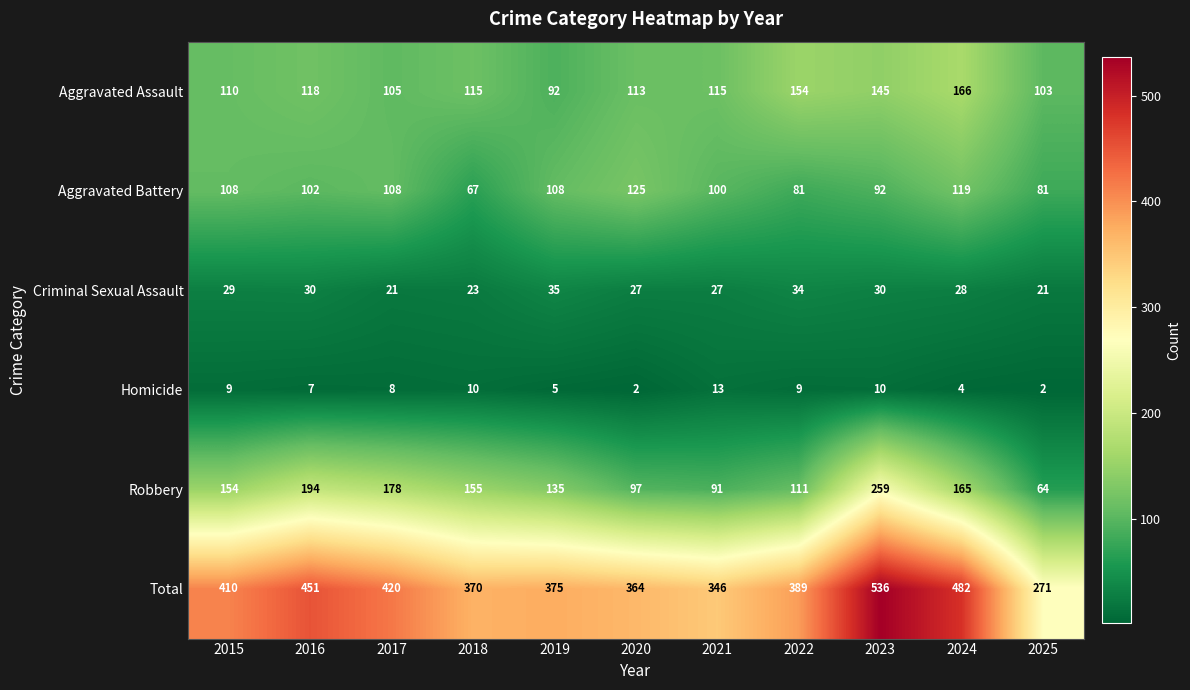

Is it true that Total equals 125 at 2021?

False